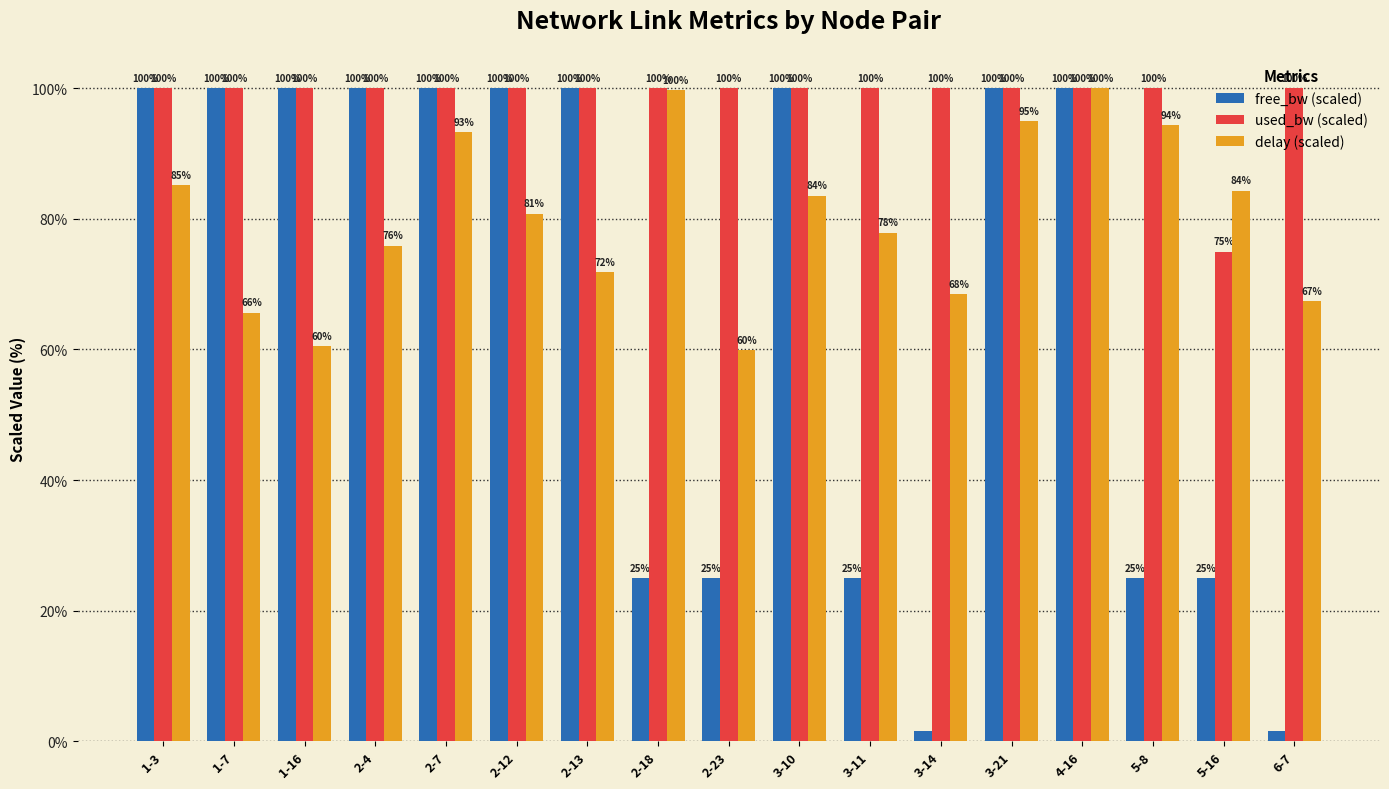

Is it true that used_bw (scaled) equals 100.0 at 1-3?

True